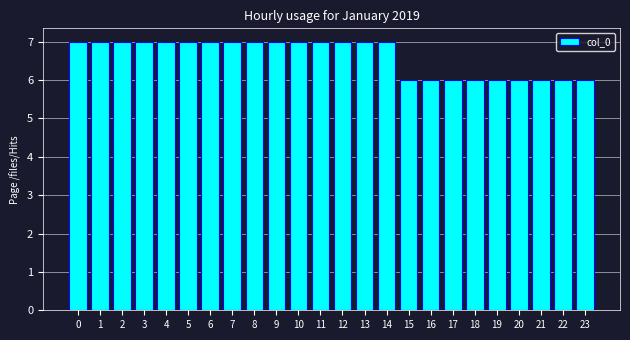

Reading left to right, transcribe all the data shown in this chart.

0=7	1=7	2=7	3=7	4=7	5=7	6=7	7=7	8=7	9=7	10=7	11=7	12=7	13=7	14=7	15=6	16=6	17=6	18=6	19=6	20=6	21=6	22=6	23=6